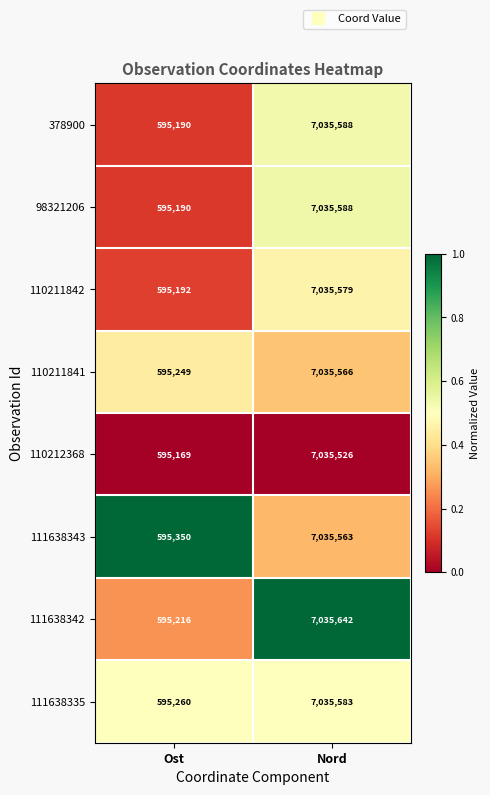

Which series has the widest spread of values?

111638342